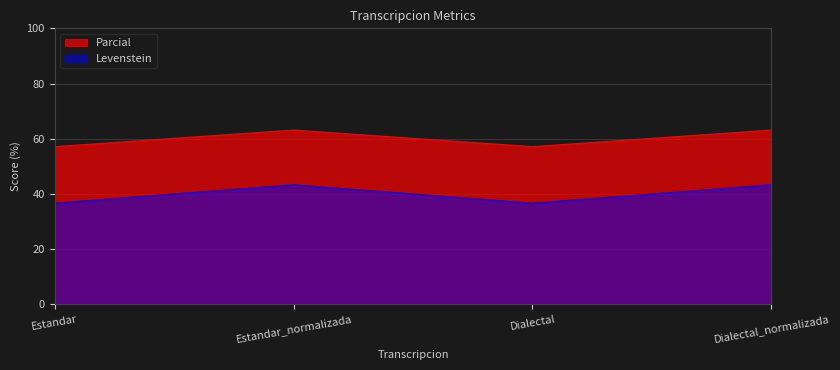

Where is Levenstein nearest to the value 40?

Estandar